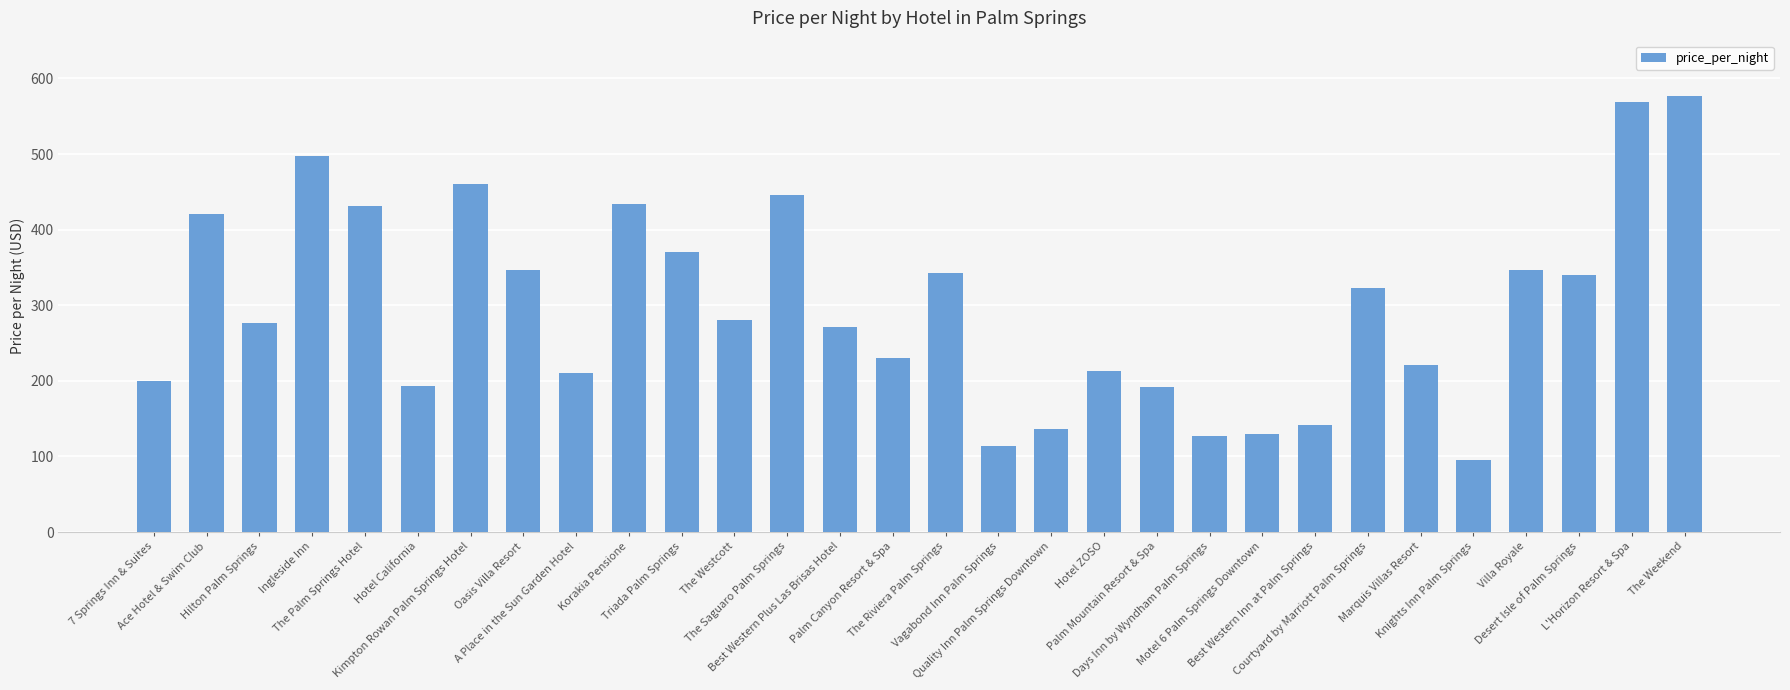

What is the difference between the second highest and minimum values?

474